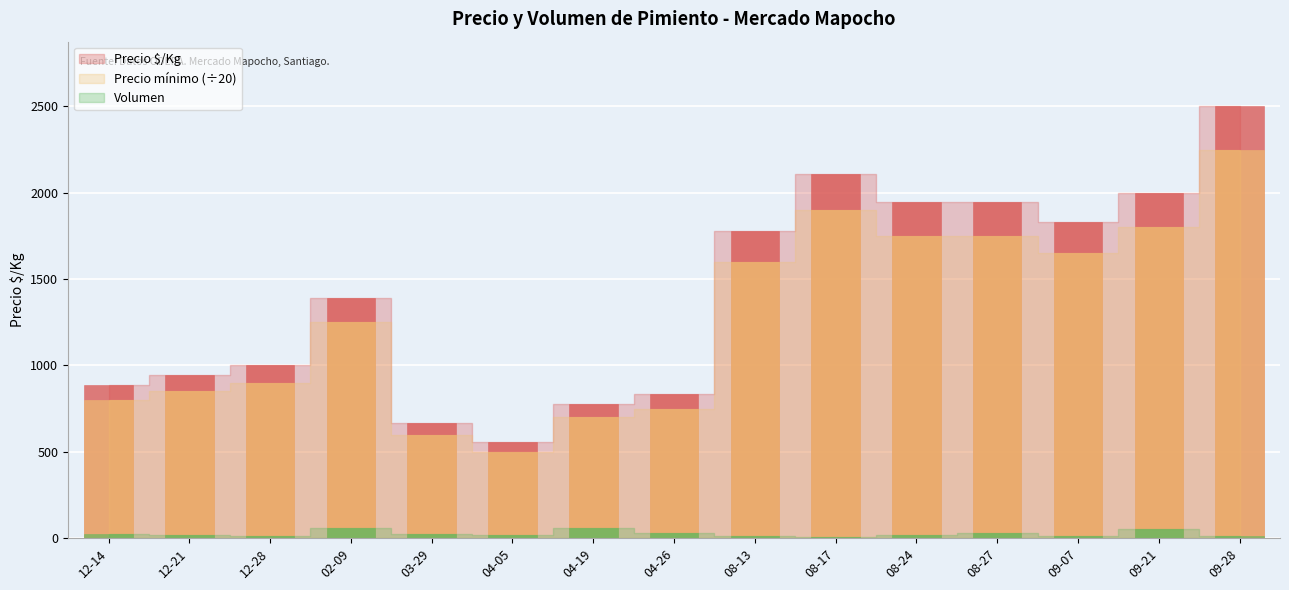

The value of Volumen at 08-13 is 8. True or false?

False